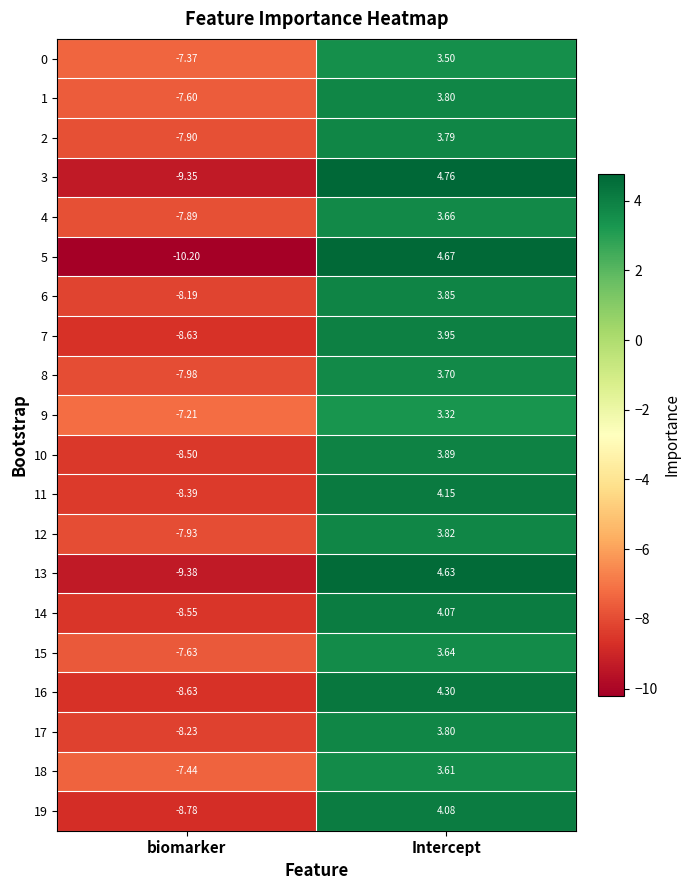

How many values in 5 are above zero?

1